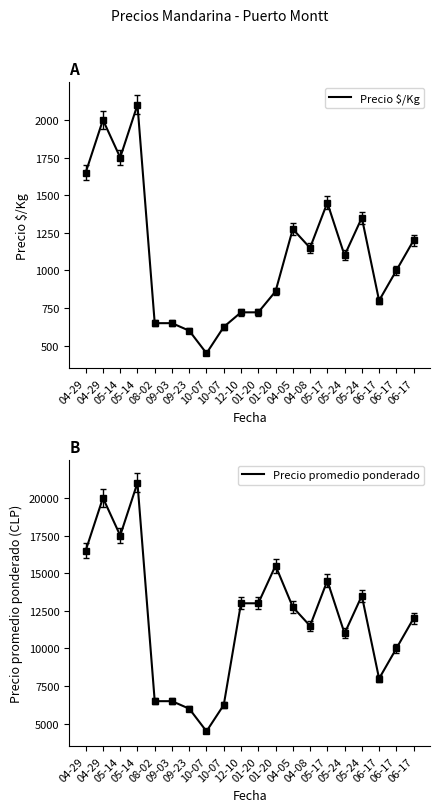

Reading left to right, what are all the values shown in this chart?

Precio $/Kg: 1650	2000	1750	2100	650	650	600	450	625	722	722	861	1275	1150	1450	1100	1350	800	1000	1200
Precio promedio ponderado: 16500	20000	17500	21000	6500	6500	6000	4500	6250	13000	13000	15500	12750	11500	14500	11000	13500	8000	10000	12000